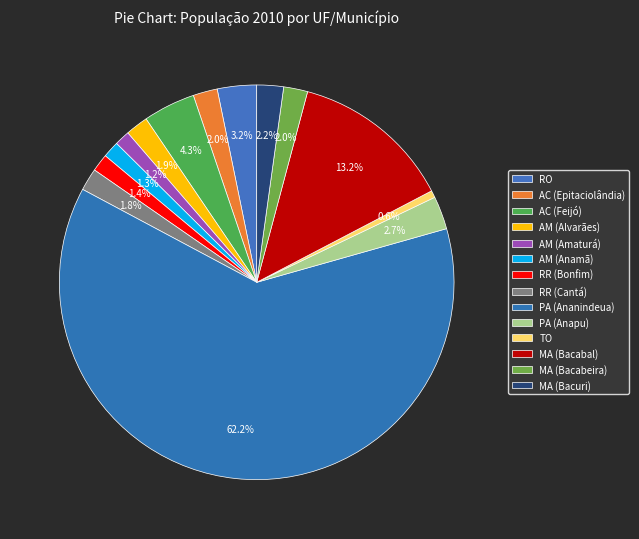

Is the sum of RR (Bonfim) and TO greater than half?

No